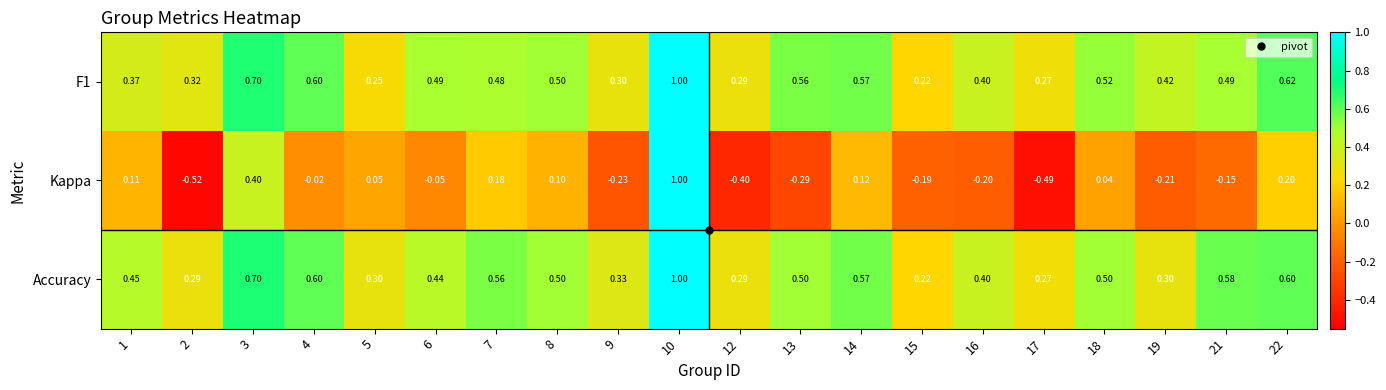

Is the value of Accuracy at 12 greater than the value of Kappa at 9?

Yes